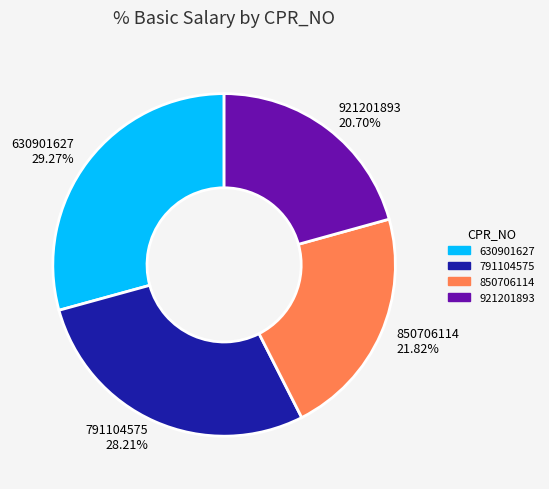

To the nearest percent, what portion does 921201893 represent?

21%